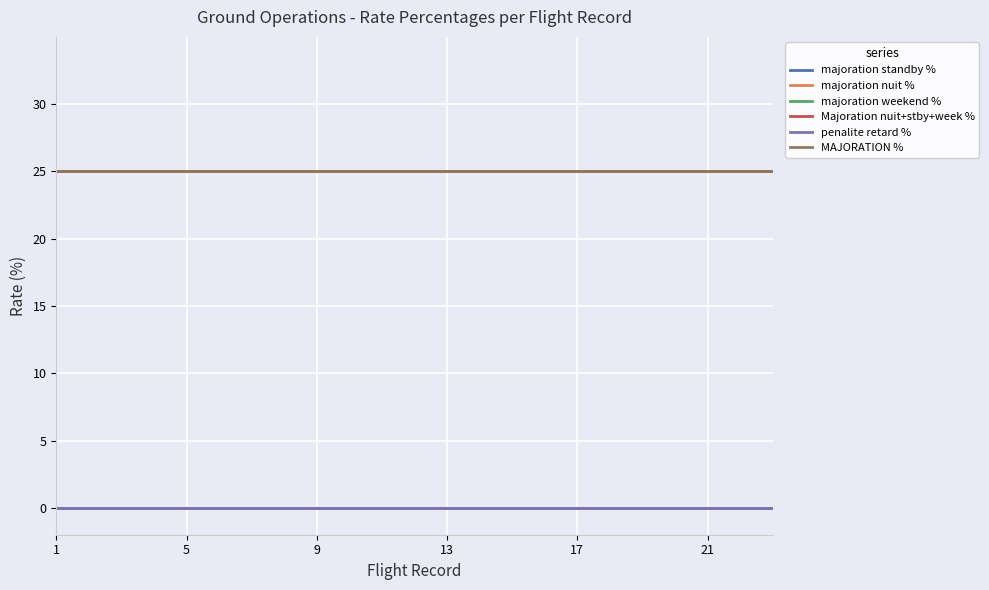

Is this an area chart (filled region under the line)?

No